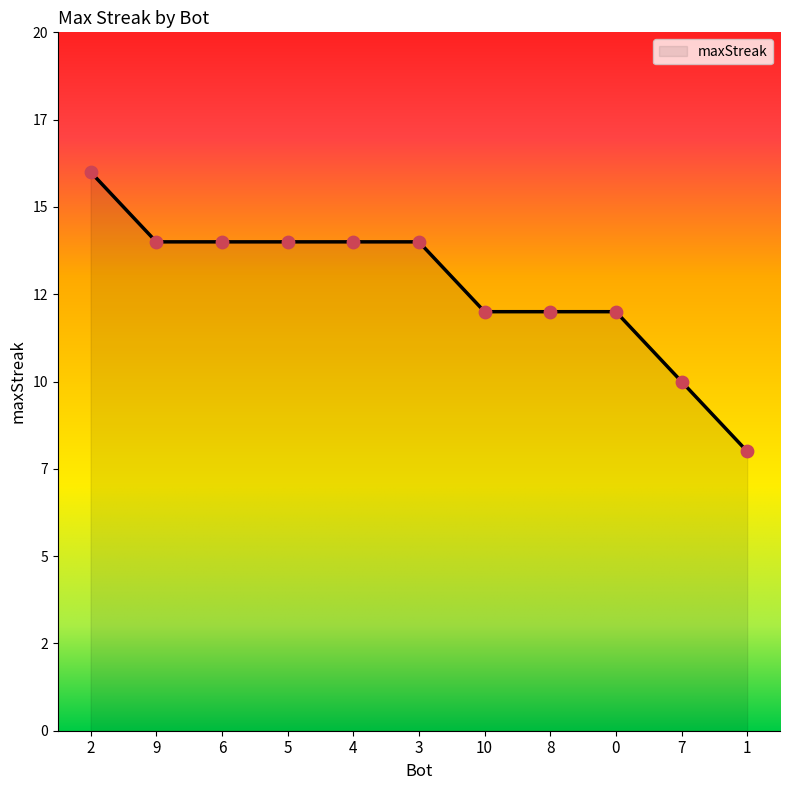

What is the change in value from 6 to 7?

-4